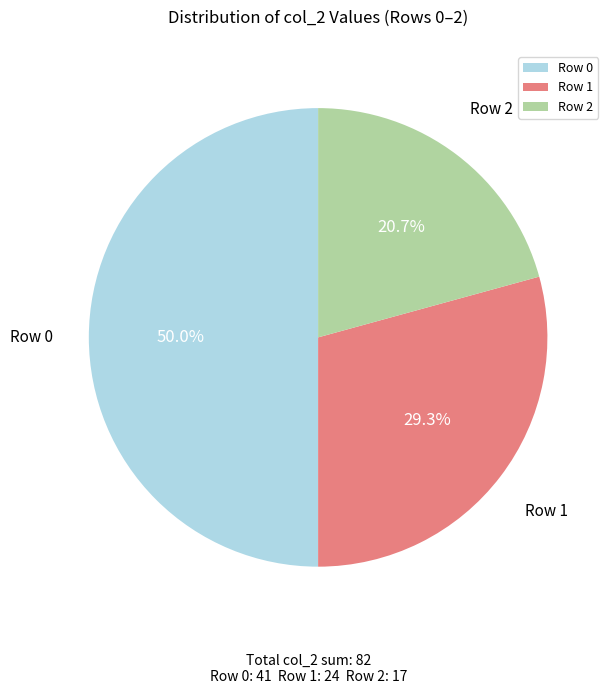

What is the largest slice in the pie chart?

Row 0